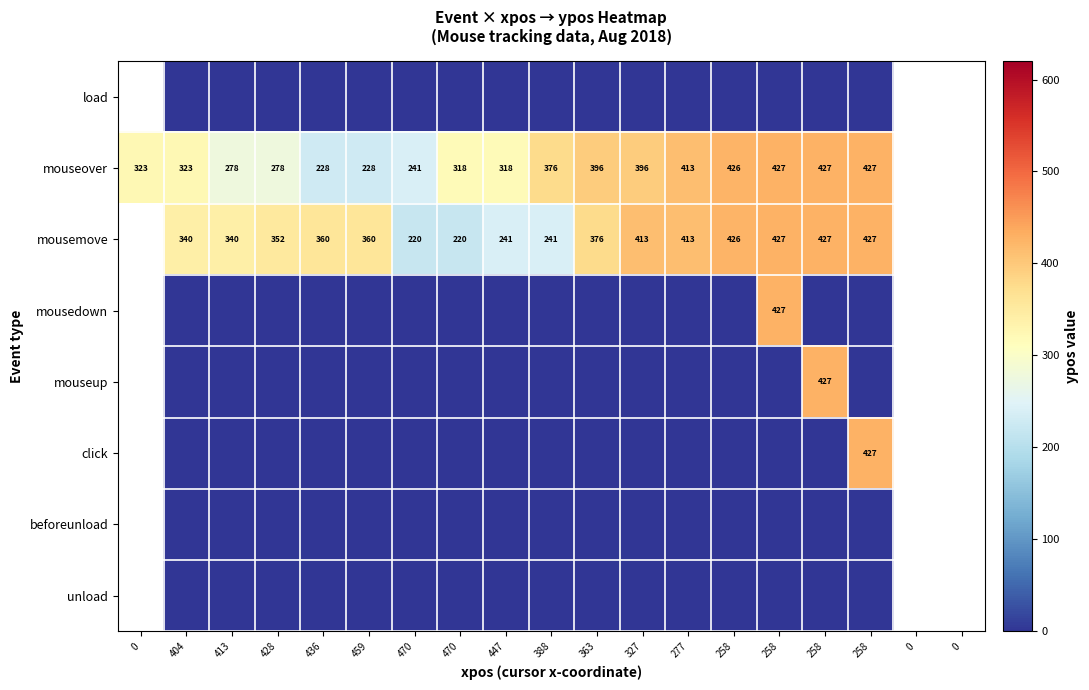

Rank the series at 459 from lowest to highest value.

load, mousedown, mouseup, click, beforeunload, unload, mouseover, mousemove